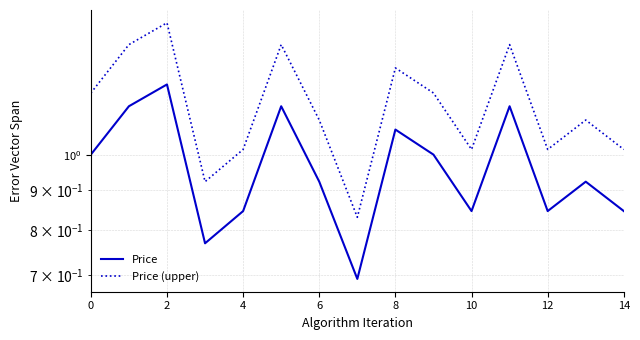

What are all the series names shown in the legend?

Price, Price (upper)